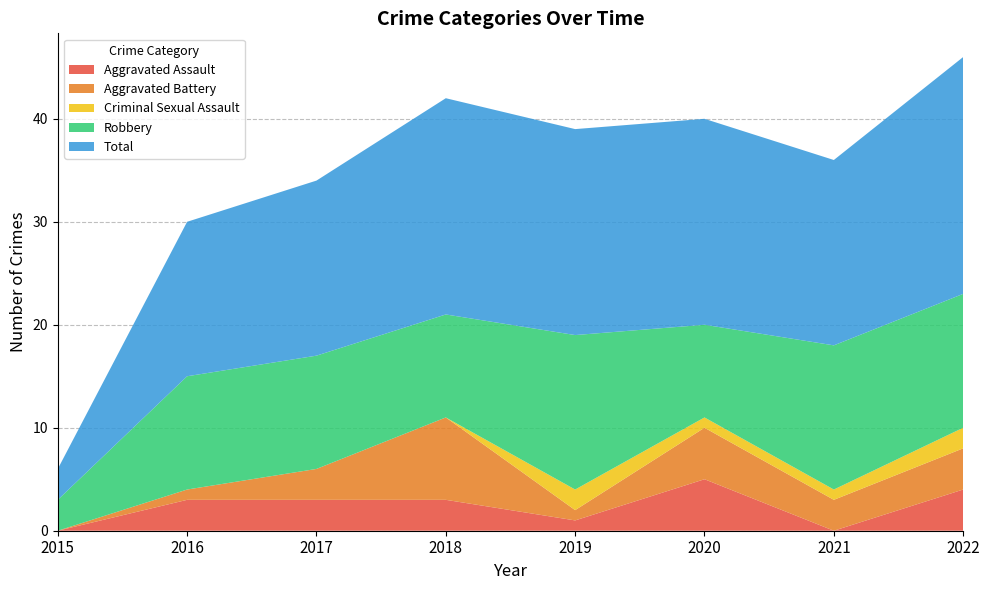

Reading left to right, extract all data points from this chart.

Aggravated Assault: 0	3	3	3	1	5	0	4
Aggravated Battery: 0	1	3	8	1	5	3	4
Criminal Sexual Assault: 0	0	0	0	2	1	1	2
Robbery: 3	11	11	10	15	9	14	13
Total: 3	15	17	21	20	20	18	23